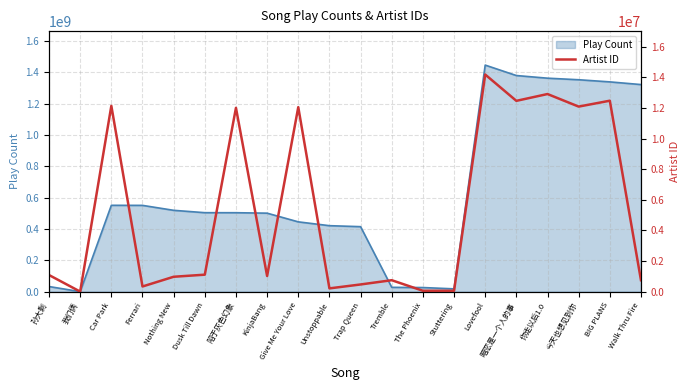

Reading left to right, list all the values displayed in this chart.

孙大剩=1084207	我们俩=2843	Car Park=12132176	Ferrari=336466	Nothing New=972015	Dusk Till Dawn=1108049	陷于灰色幻象=12002248	KinjaBang=1022037	Give Me Your Love=12047335	Unstoppable=212904	Trap Queen=469200	Tremble=747030	The Phoenix=56782	Stuttering=57223	Lovefool=14177760	暗恋是一个人的事=12459252	你走以后1.0=12904290	今天也想见到你=12084229	BIG PLANS=12468277	Walk Thru Fire=747030